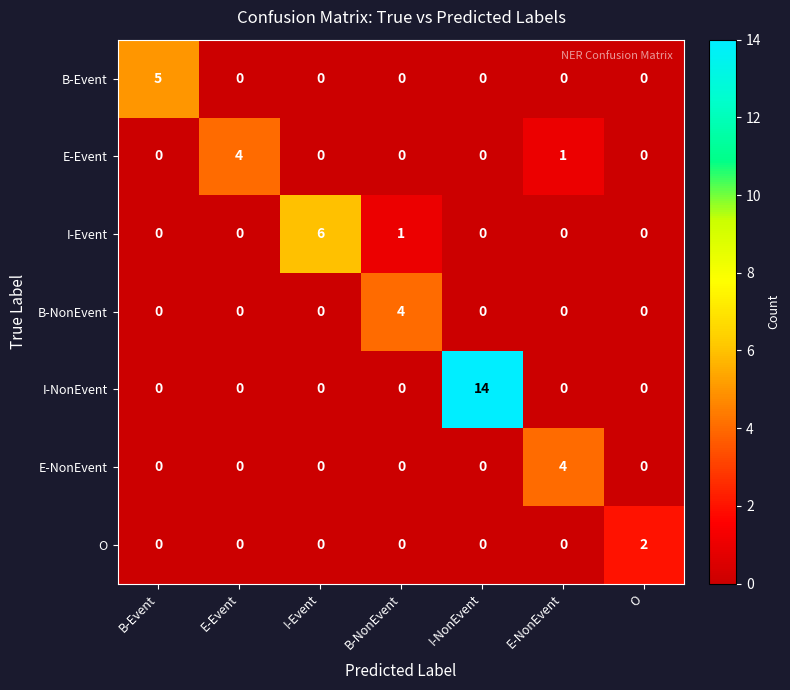

Rank the series at B-NonEvent from highest to lowest value.

B-NonEvent, I-Event, B-Event, E-Event, I-NonEvent, E-NonEvent, O